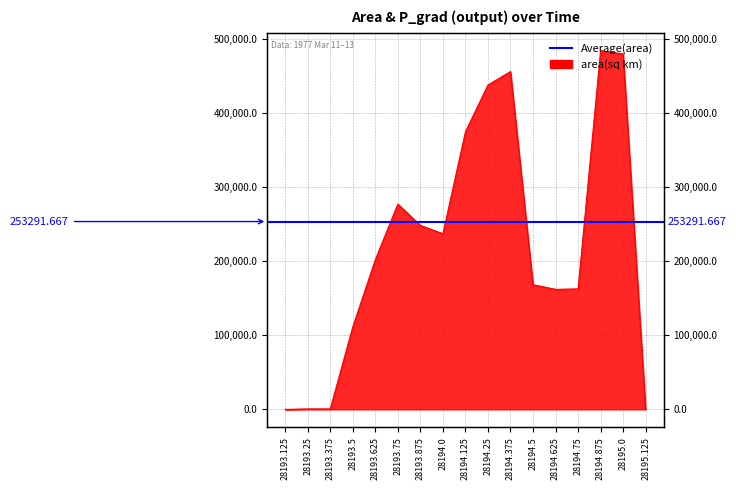

How many points are higher than both their immediate neighbors (excluding endpoints)?

3